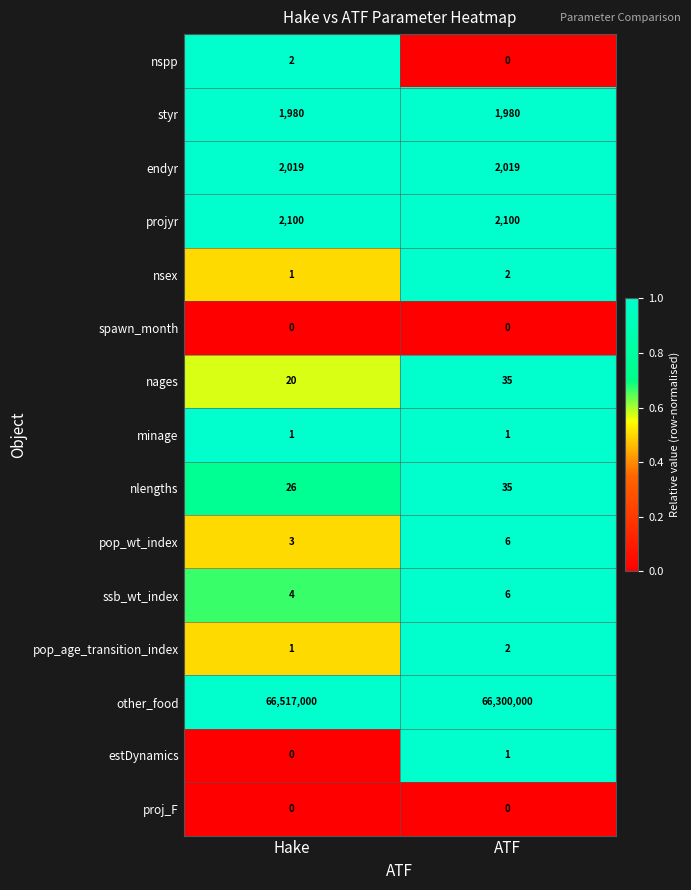

True or false: endyr has a value of 2019 at ATF.

True